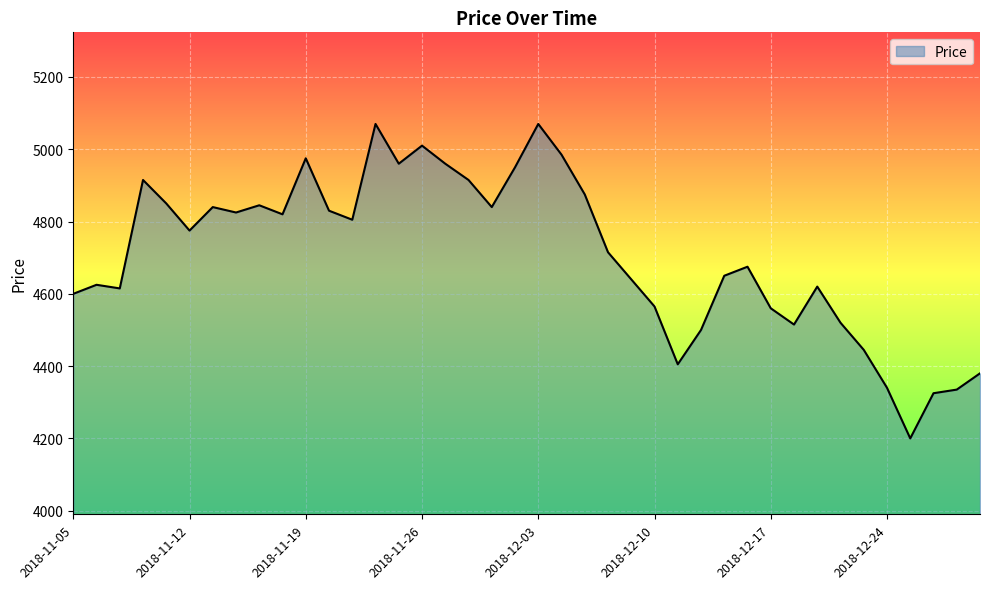

What is the sum of all values?

188345